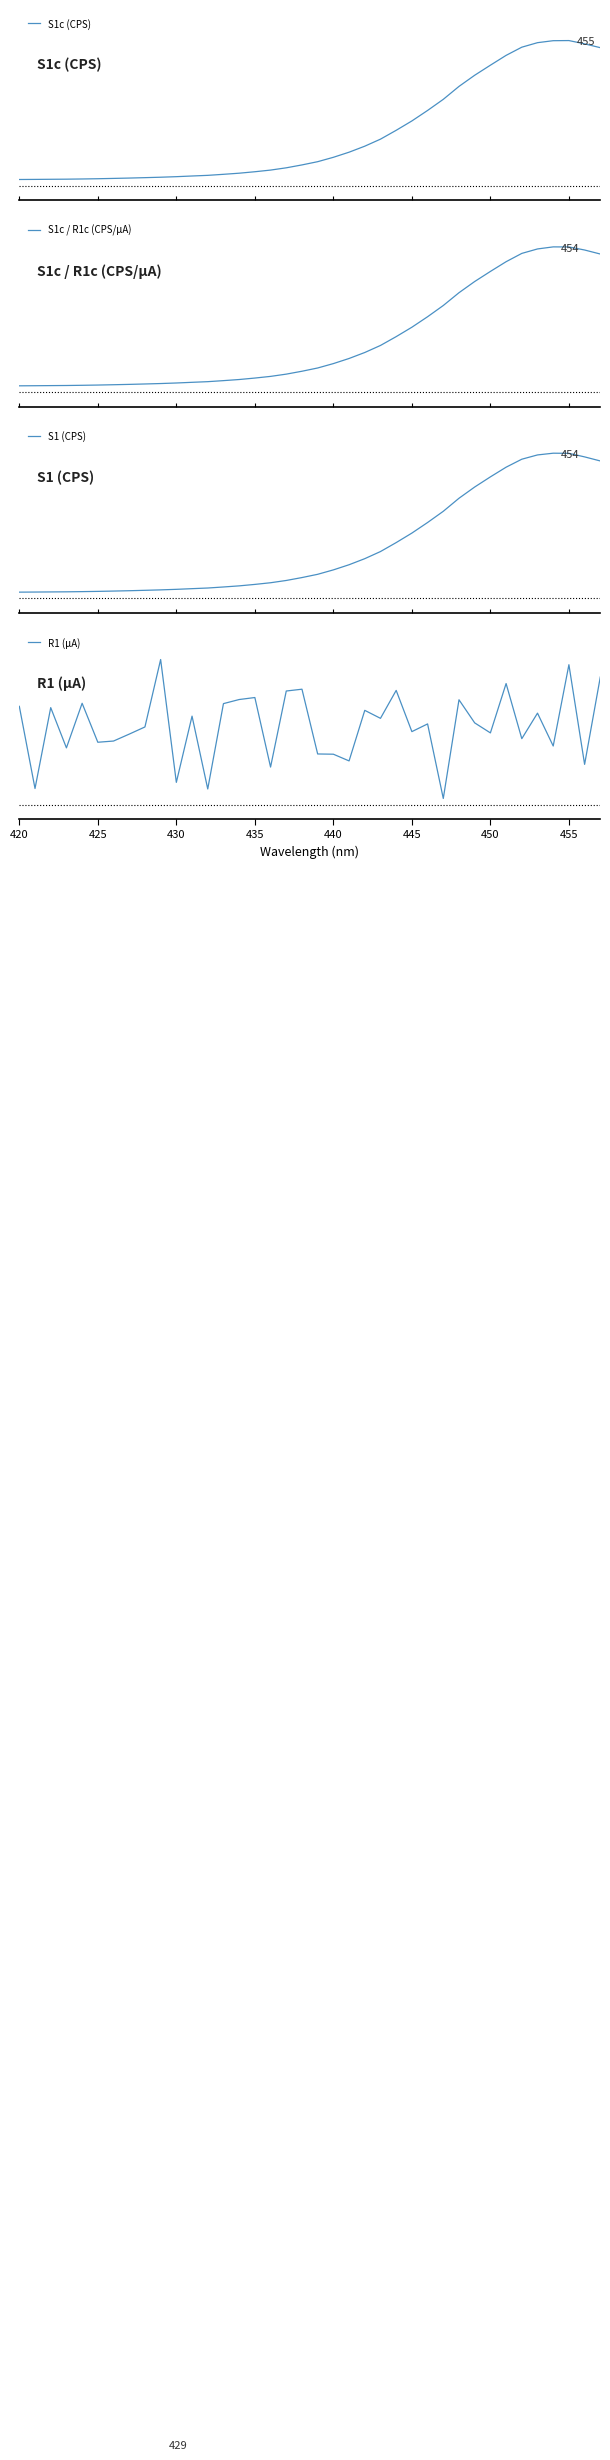

In S1 (CPS), how many points are higher than both neighbors (excluding endpoints)?

1